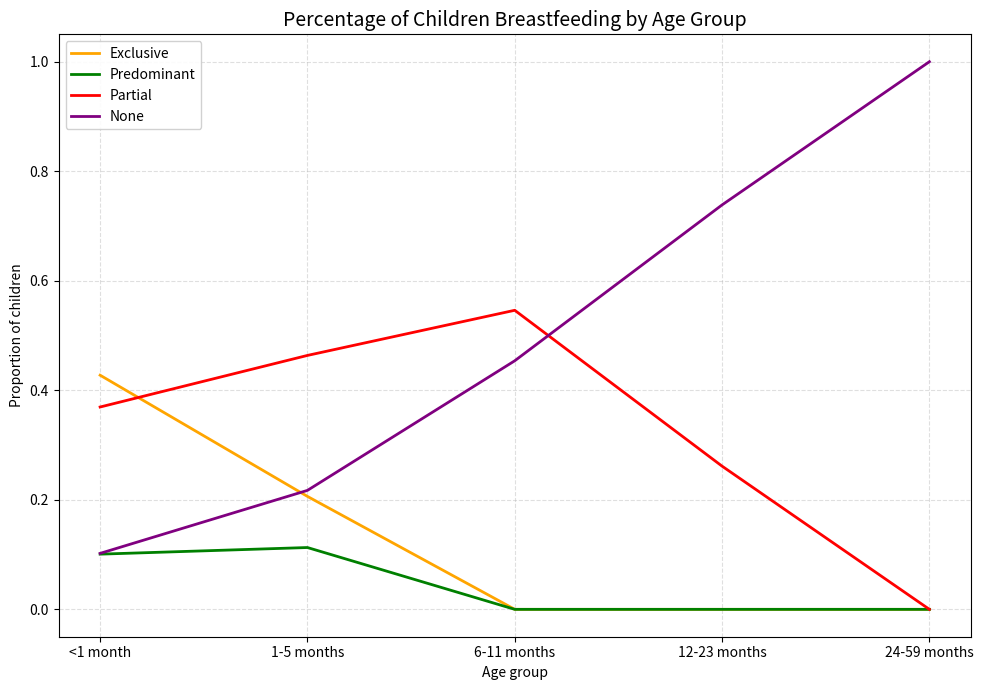

List the series in order of their overall mean, lowest first.

Predominant, Exclusive, Partial, None